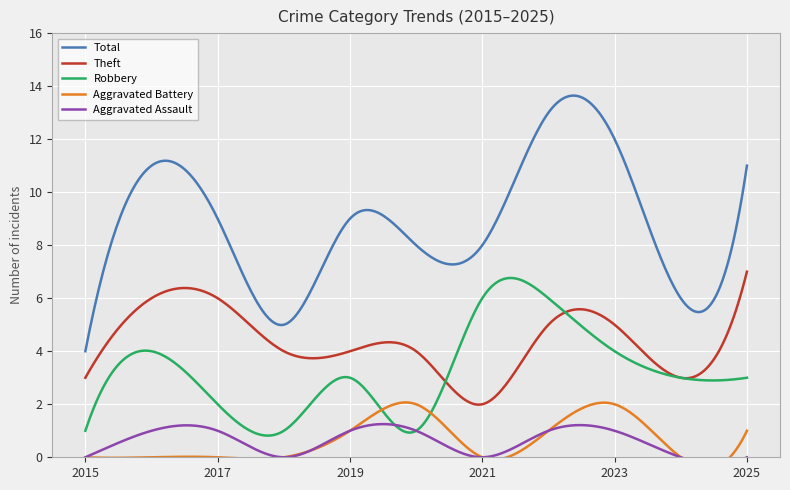

True or false: Theft and Total cross at least once.

False